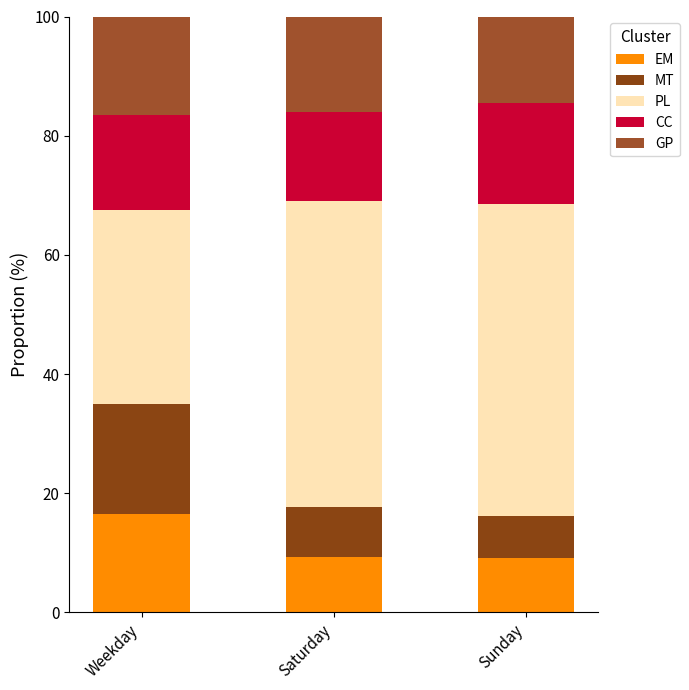

List the labels in order of GP value, largest first.

Weekday, Saturday, Sunday